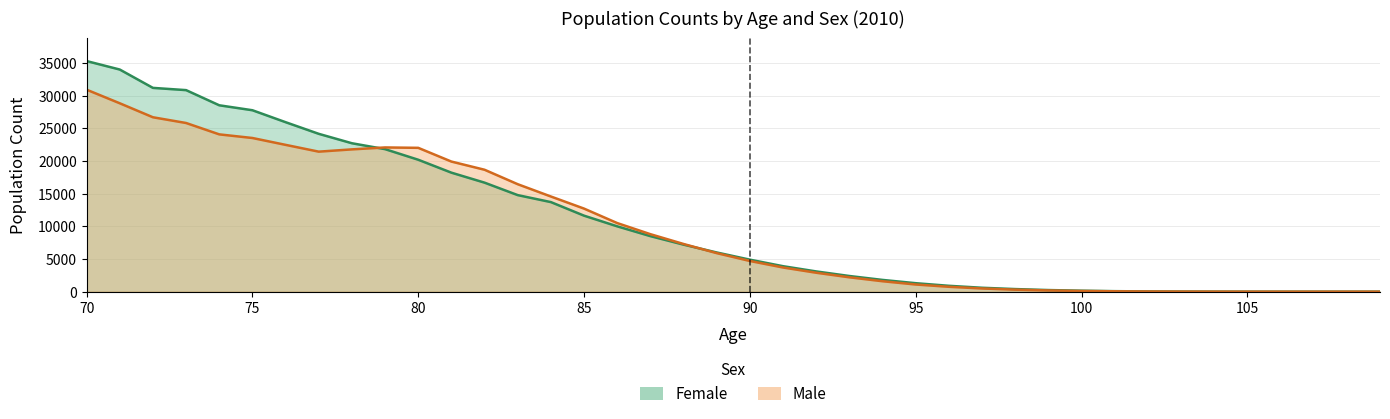

Count the number of data series in this chart.

2